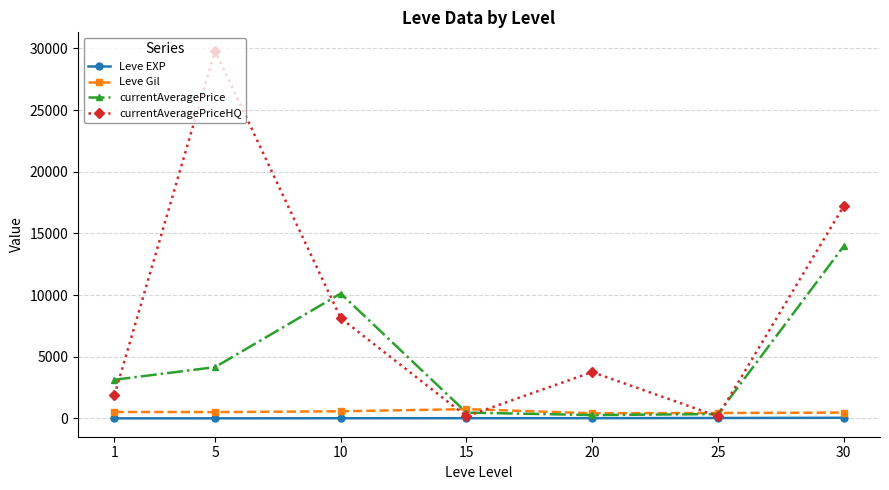

Which series has the largest range (max minus min)?

currentAveragePriceHQ